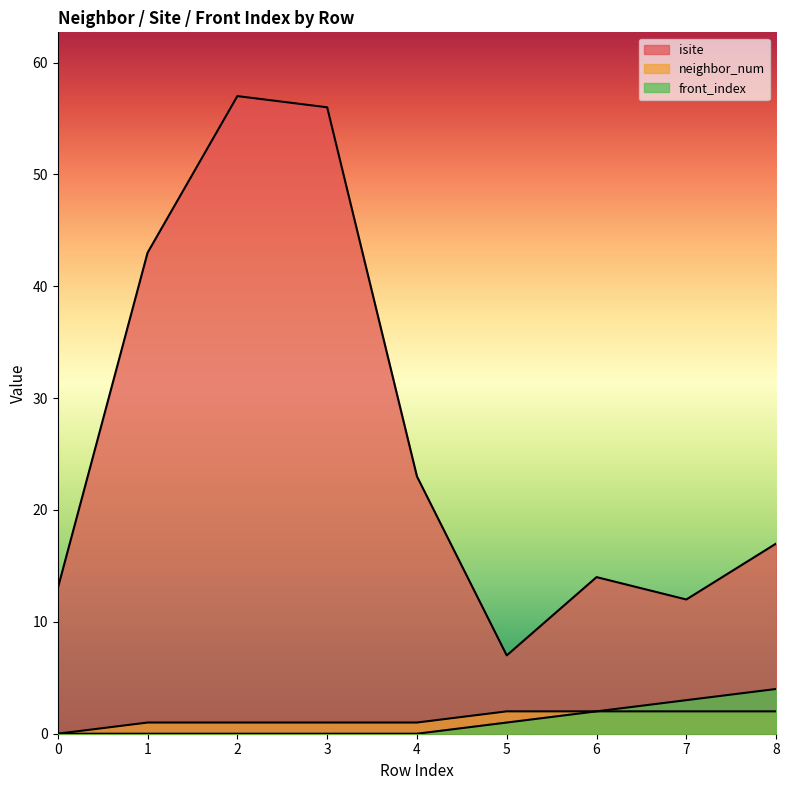

Is it true that front_index equals 3 at 7?

True